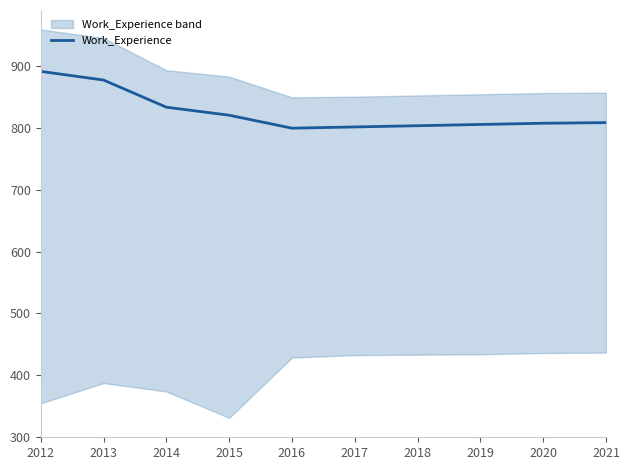

How many series are shown in this chart?

1